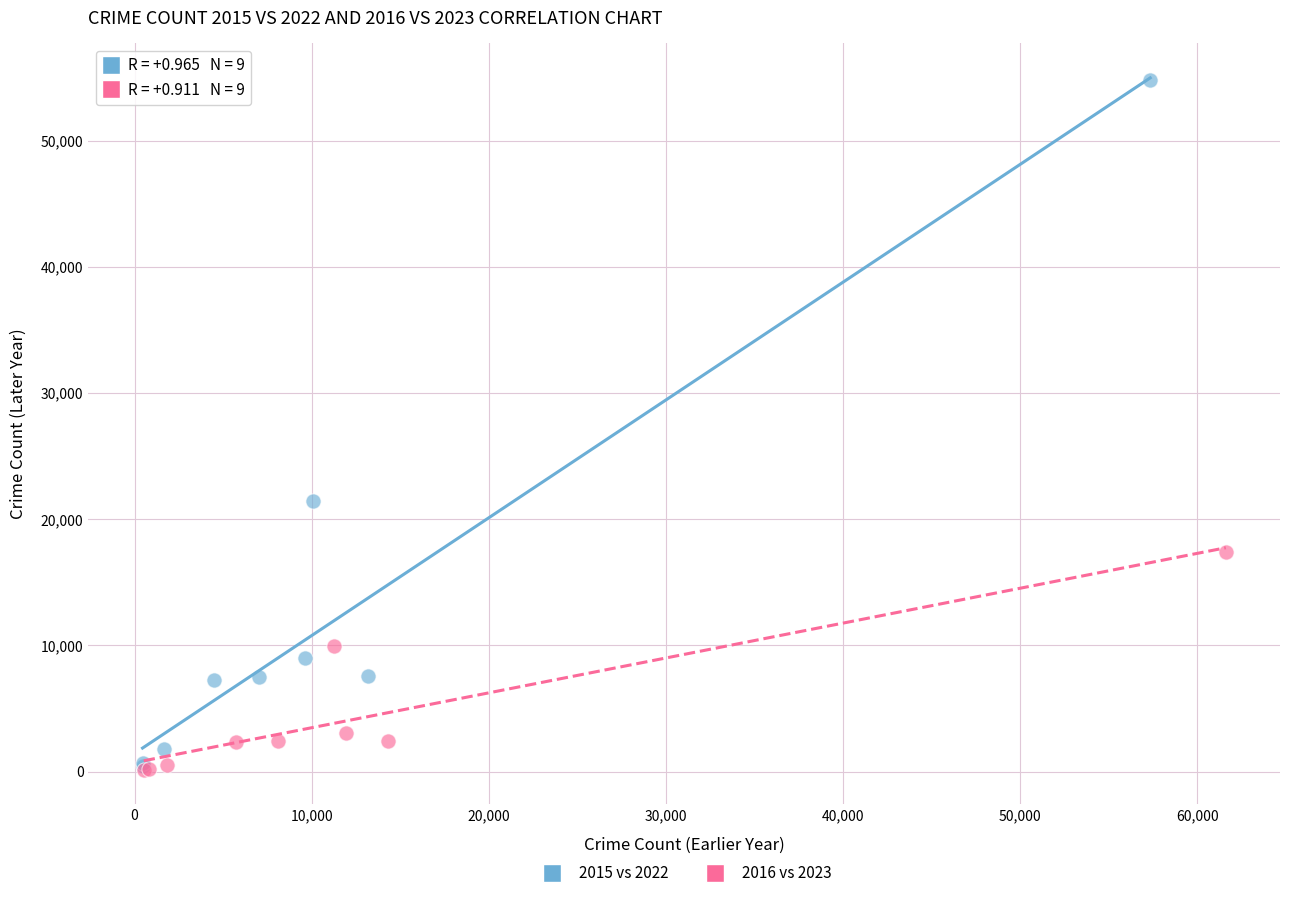

Which series has the widest spread of Y values?

2015 vs 2022